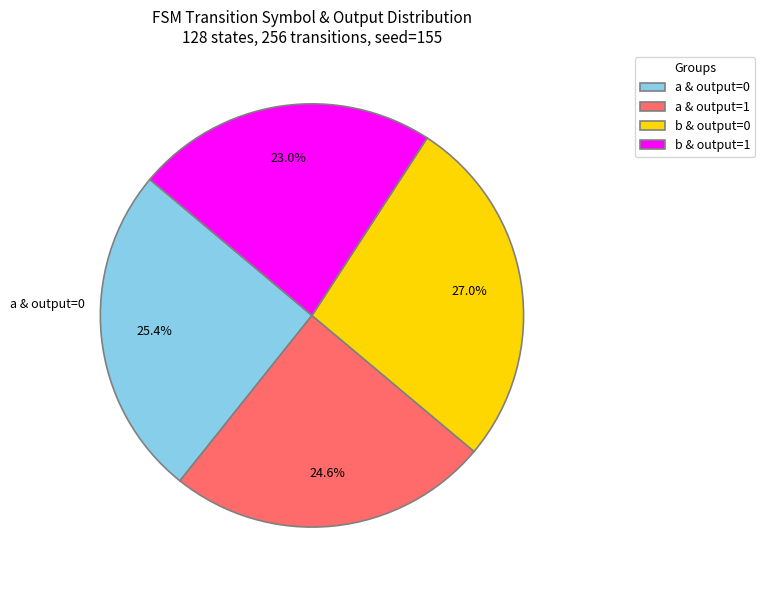

Which category has the biggest portion of the pie?

b & output=0